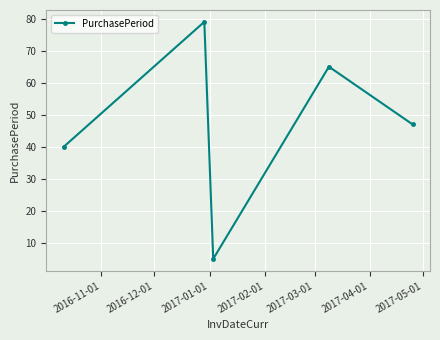

Does the chart have visible grid lines?

Yes